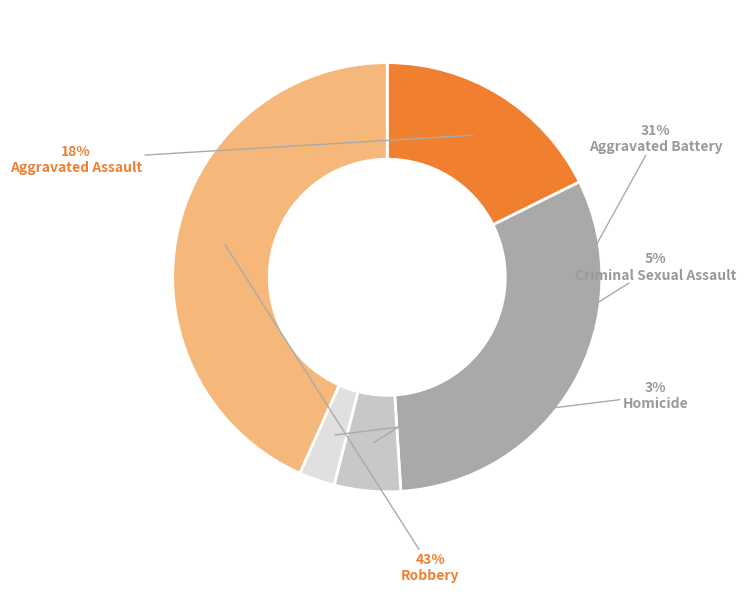

To the nearest percent, what is the average slice percentage?

20%